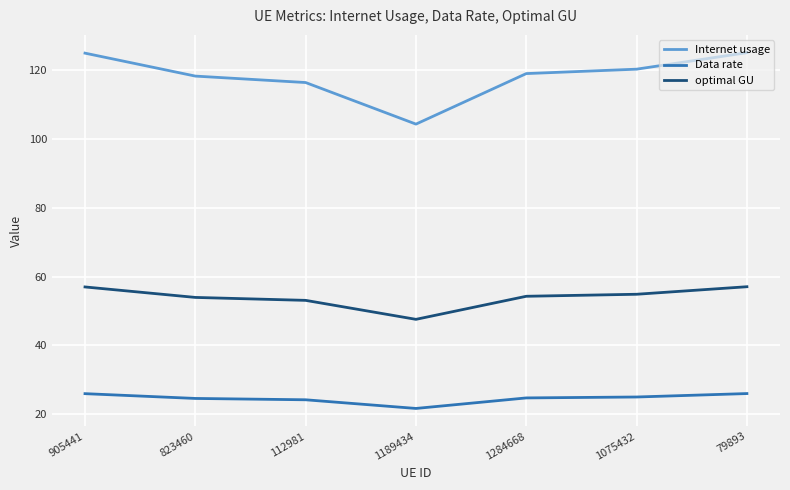

What is the average value of the Internet usage series?

118.2